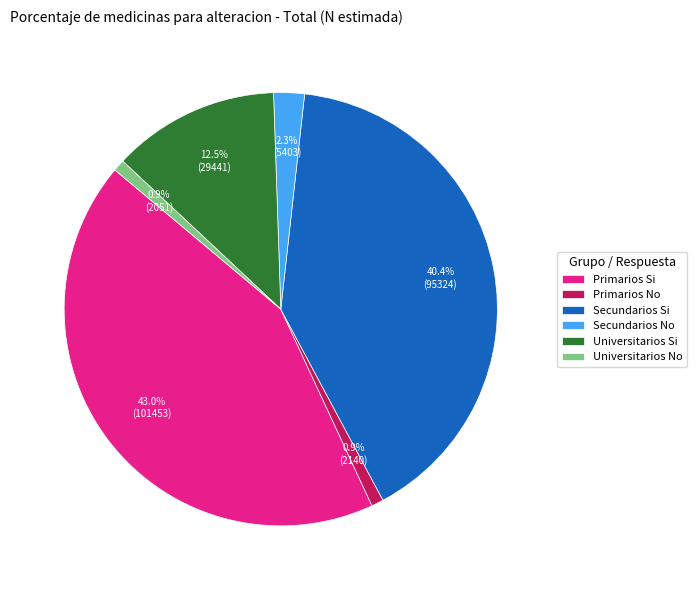

To the nearest percent, what is the difference between the largest and smallest slice percentages?

42%